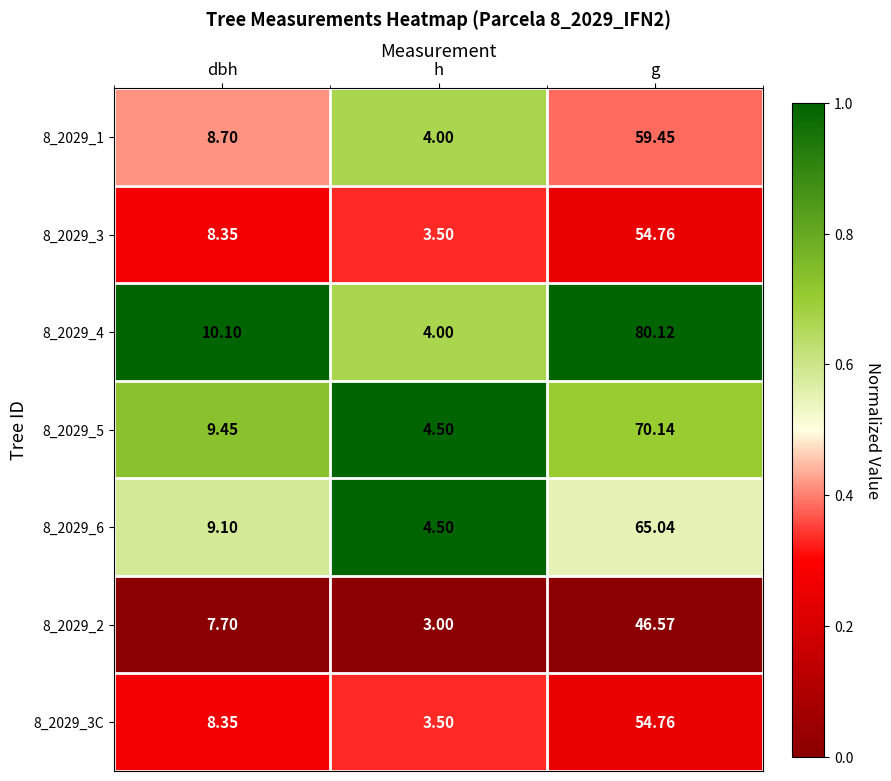

At which label does 8_2029_3 first exceed 8?

dbh